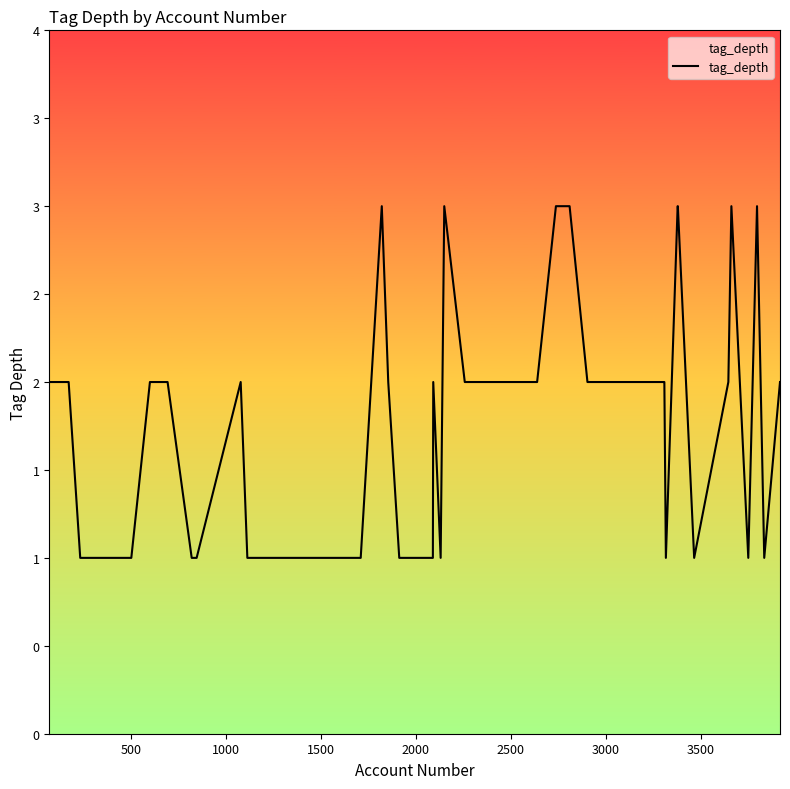

Is this an area chart (filled region under the line)?

Yes